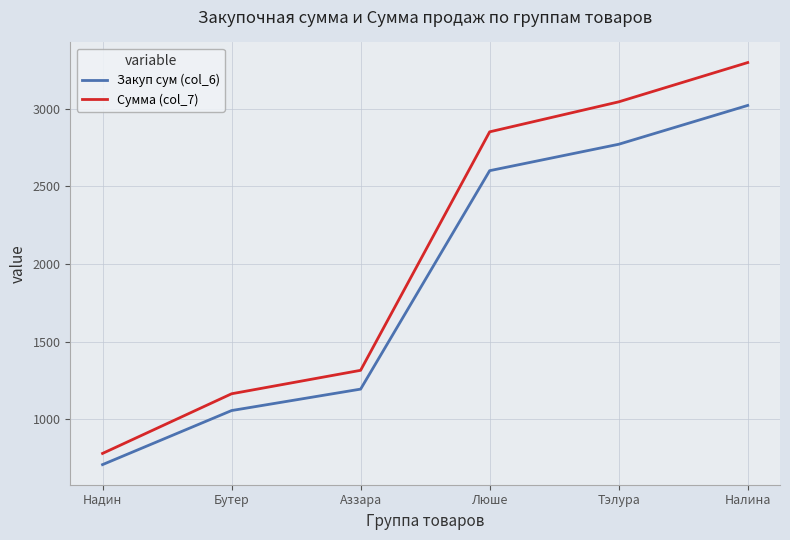

Is the value of Сумма (col_7) at Налина greater than the value of Закуп сум (col_6) at Аззара?

Yes